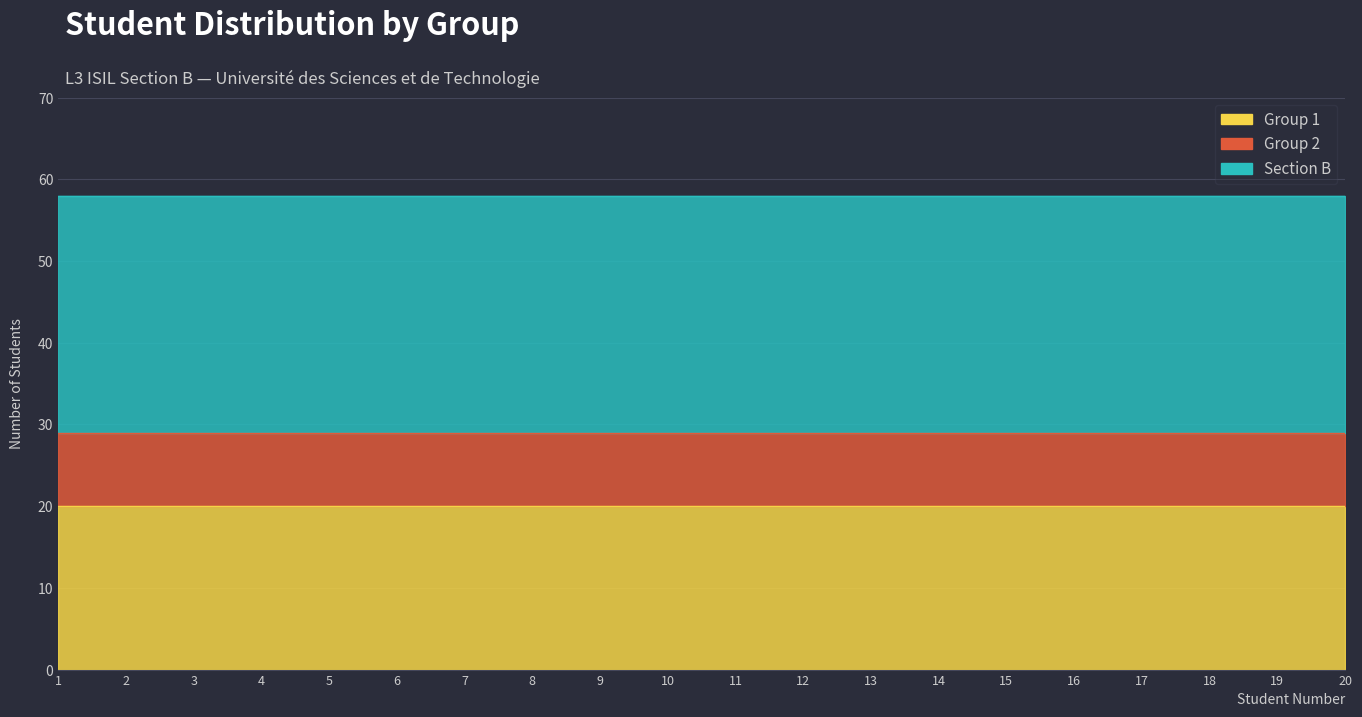

What is the smallest value displayed?

9